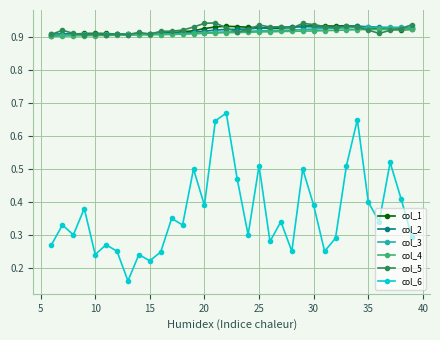

True or false: col_5 and col_6 cross at least once.

False